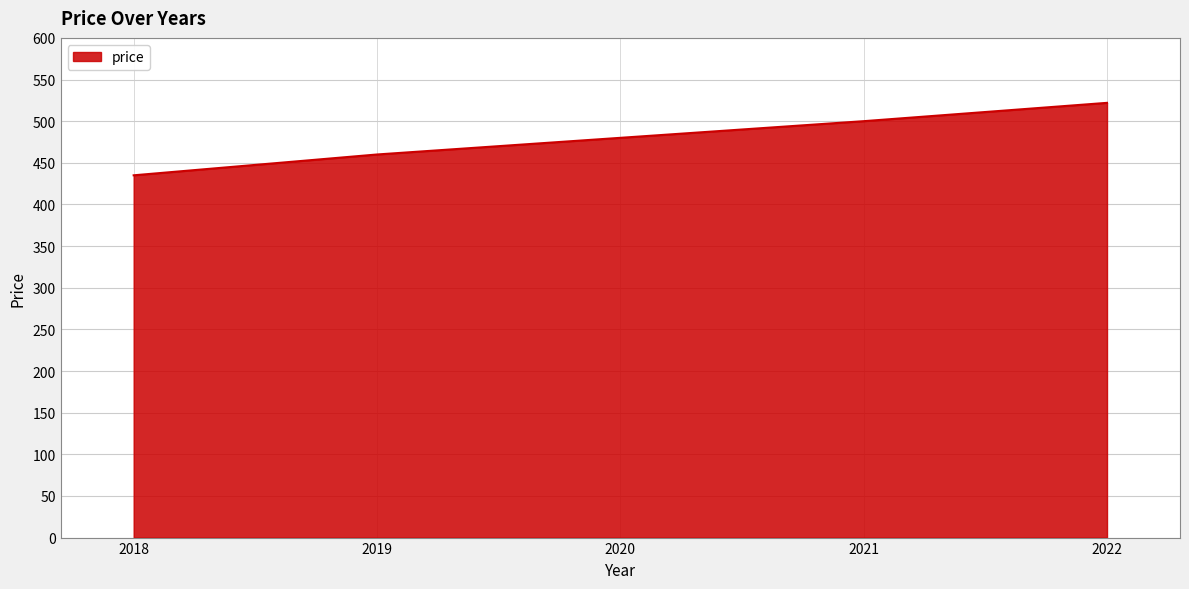

True or false: the data shows 500 at 2021.

True